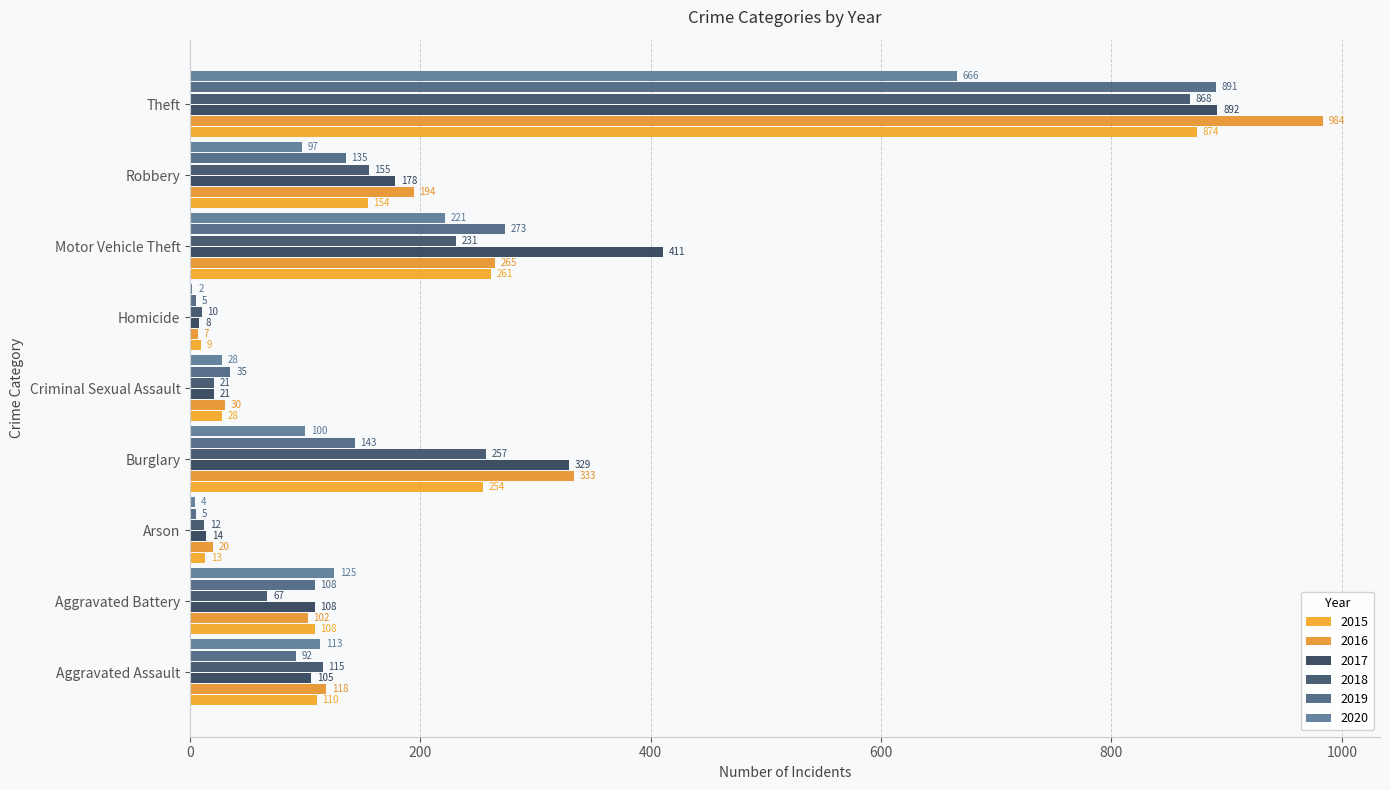

What is the label of the 1st bar from the right?

Theft